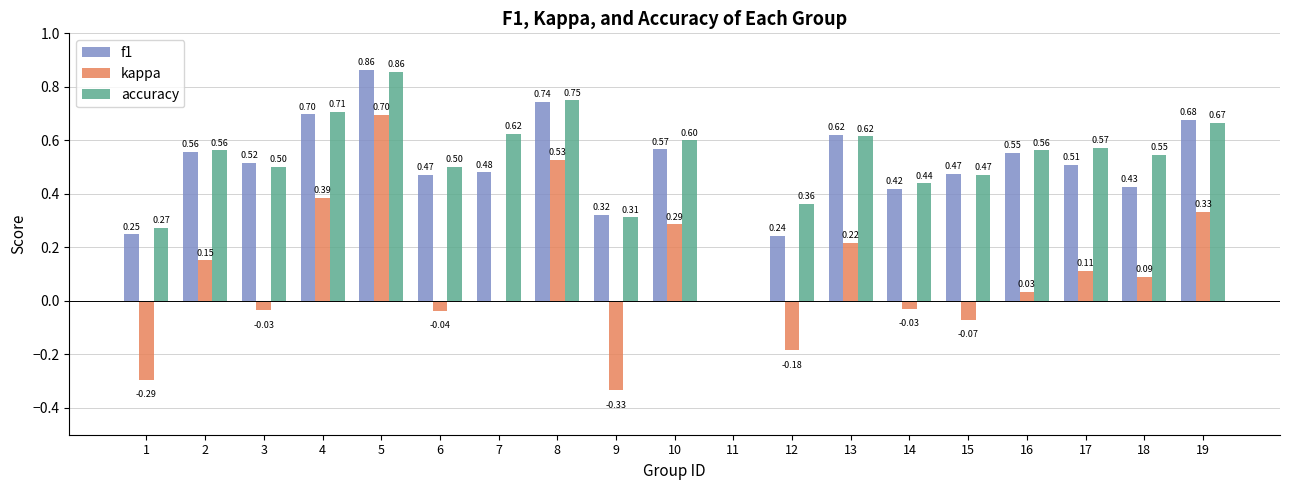

Between 7 and 8, which series saw the biggest shift?

kappa